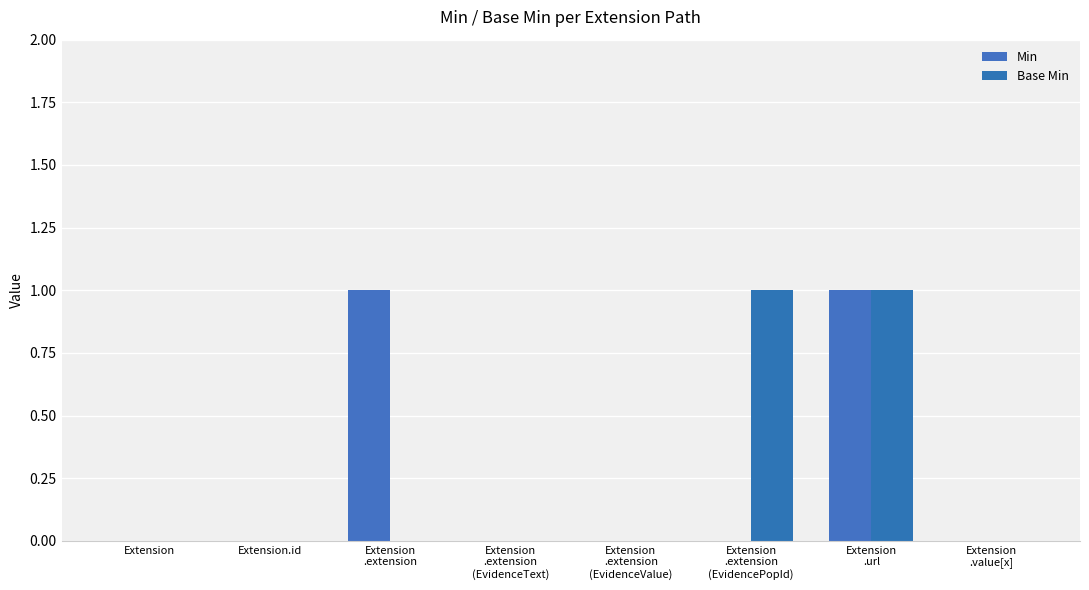

The Min series shows 0 at Extension
.extension
(EvidenceText). True or false?

True